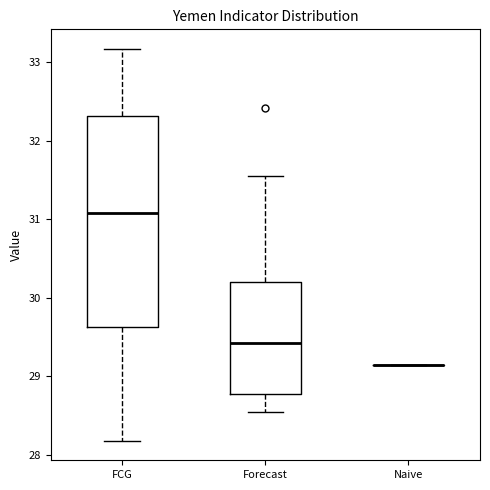

Reading left to right, transcribe this box plot: for each box, give where its median line is, the range the box spans, and where its two whiskers end, as read against the y-axis. The values are not printed on the chart, so give them approximately, as read against the axis.

FCG: median 31.1, box 29.6 to 32.3, whiskers 28.2 to 33.2
Forecast: median 29.4, box 28.8 to 30.2, whiskers 28.5 to 31.5
Naive: box collapsed to a line at 29.1, whiskers 29.1 to 29.1